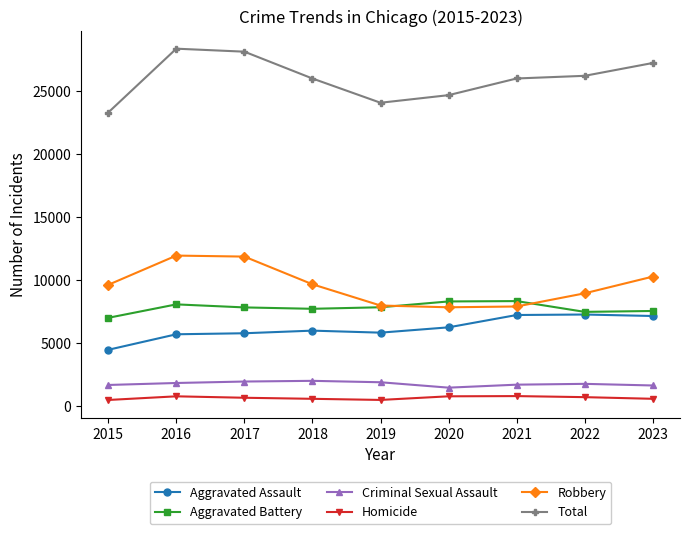

What is the difference between the Criminal Sexual Assault values at 2023 and 2019?

256